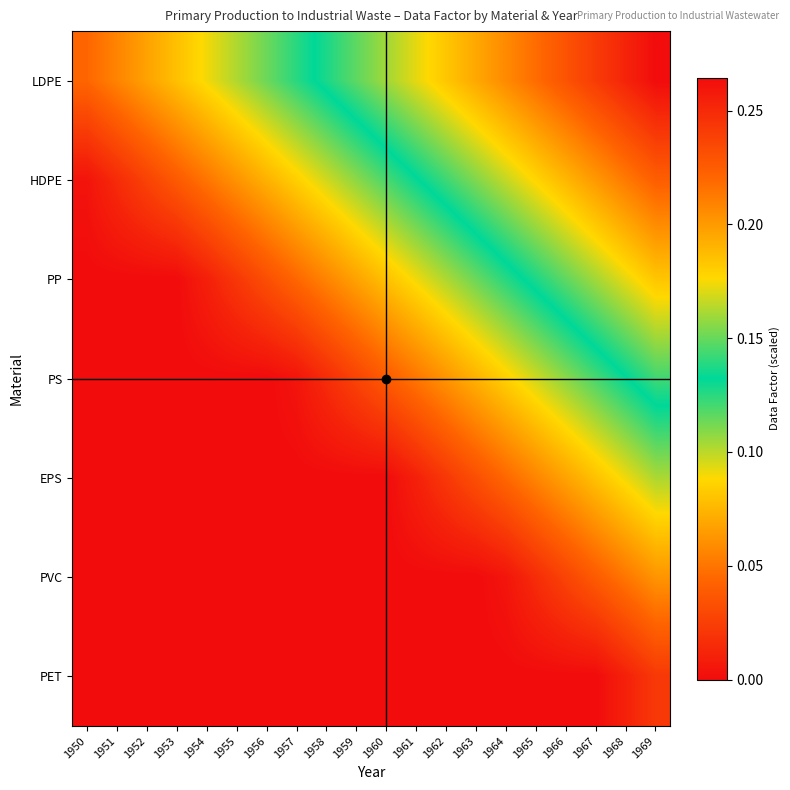

Reading right to left, list all the values displayed in this chart.

LDPE: 1969=0.3	1968=0.3	1967=0.2	1966=0.2	1965=0.2	1964=0.2	1963=0.2	1962=0.2	1961=0.2	1960=0.2	1959=0.1	1958=0.1	1957=0.1	1956=0.1	1955=0.1	1954=0.1	1953=0.1	1952=0.1	1951=0.1	1950=0.0
HDPE: 1969=0.2	1968=0.2	1967=0.2	1966=0.2	1965=0.2	1964=0.2	1963=0.2	1962=0.1	1961=0.1	1960=0.1	1959=0.1	1958=0.1	1957=0.1	1956=0.1	1955=0.1	1954=0.1	1953=0.0	1952=0.0	1951=0.0	1950=0.0
PP: 1969=0.2	1968=0.2	1967=0.2	1966=0.1	1965=0.1	1964=0.1	1963=0.1	1962=0.1	1961=0.1	1960=0.1	1959=0.1	1958=0.1	1957=0.0	1956=0.0	1955=0.0	1954=0.0	1953=0.0	1952=0.0	1951=0.0	1950=0.0
PS: 1969=0.1	1968=0.1	1967=0.1	1966=0.1	1965=0.1	1964=0.1	1963=0.1	1962=0.1	1961=0.1	1960=0.0	1959=0.0	1958=0.0	1957=0.0	1956=0.0	1955=0.0	1954=0.0	1953=0.0	1952=0.0	1951=0.0	1950=0.0
EPS: 1969=0.1	1968=0.1	1967=0.1	1966=0.1	1965=0.1	1964=0.0	1963=0.0	1962=0.0	1961=0.0	1960=0.0	1959=0.0	1958=0.0	1957=0.0	1956=0.0	1955=0.0	1954=0.0	1953=0.0	1952=0.0	1951=0.0	1950=0.0
PVC: 1969=0.1	1968=0.1	1967=0.0	1966=0.0	1965=0.0	1964=0.0	1963=0.0	1962=0.0	1961=0.0	1960=0.0	1959=0.0	1958=0.0	1957=0.0	1956=0.0	1955=0.0	1954=0.0	1953=0.0	1952=0.0	1951=0.0	1950=0.0
PET: 1969=0.0	1968=0.0	1967=0.0	1966=0.0	1965=0.0	1964=0.0	1963=0.0	1962=0.0	1961=0.0	1960=0.0	1959=0.0	1958=0.0	1957=0.0	1956=0.0	1955=0.0	1954=0.0	1953=0.0	1952=0.0	1951=0.0	1950=0.0